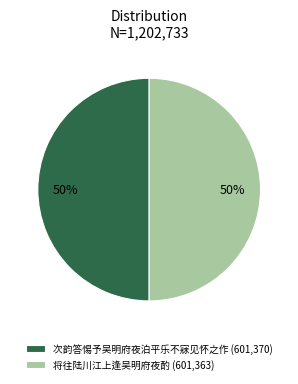

What is the ratio of the value at 次韵答惕予吴明府夜泊平乐不寐见怀之作 (601,370) to the value at 将往陆川江上逢吴明府夜酌 (601,363)?

1.0